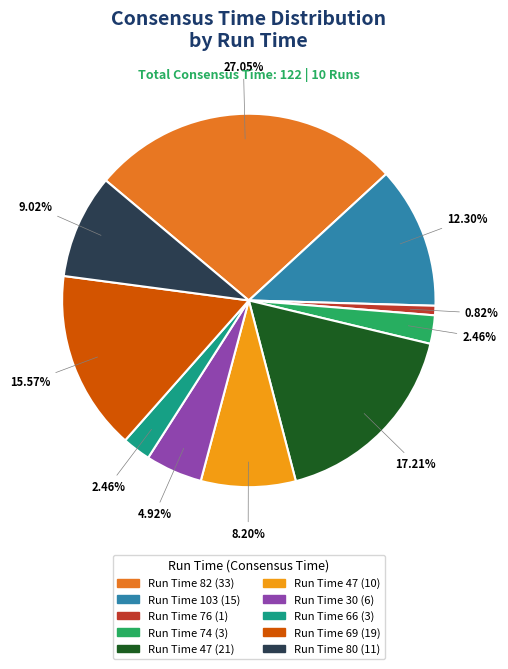

Is there a majority slice in this chart?

No